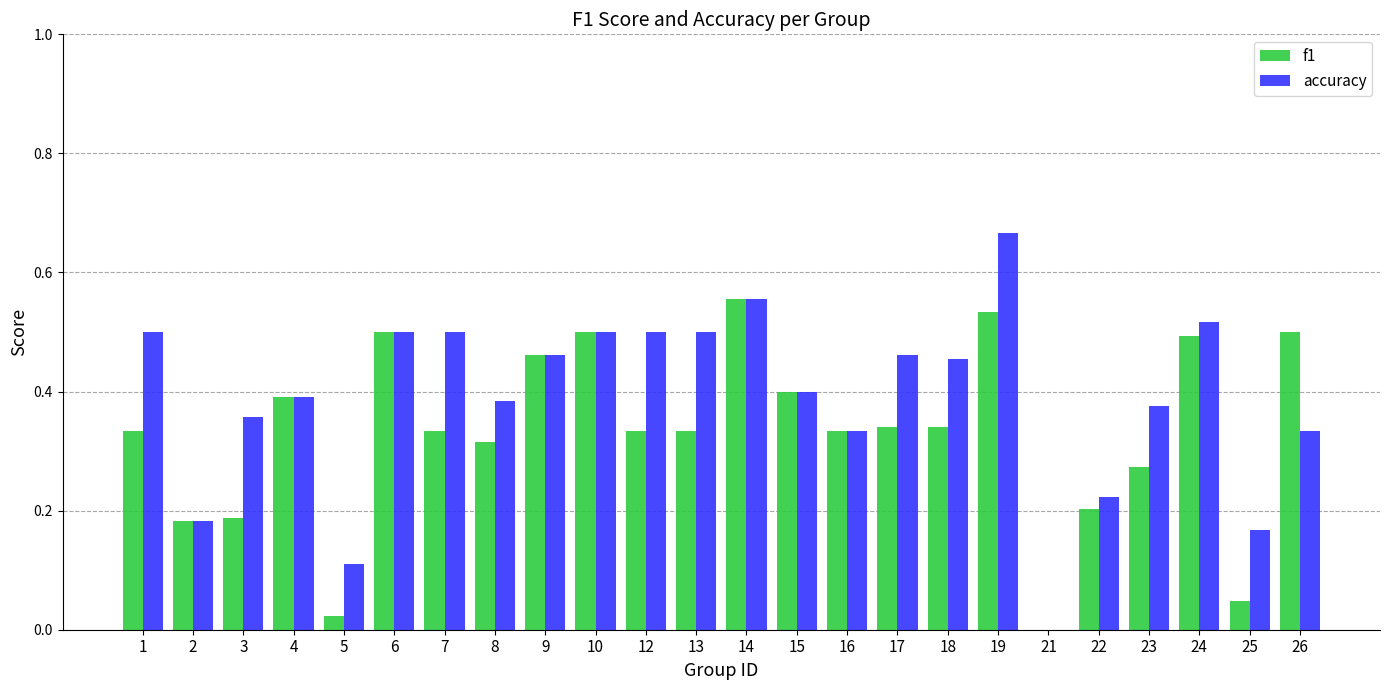

Is it true that f1 equals 0.0 at 5?

True